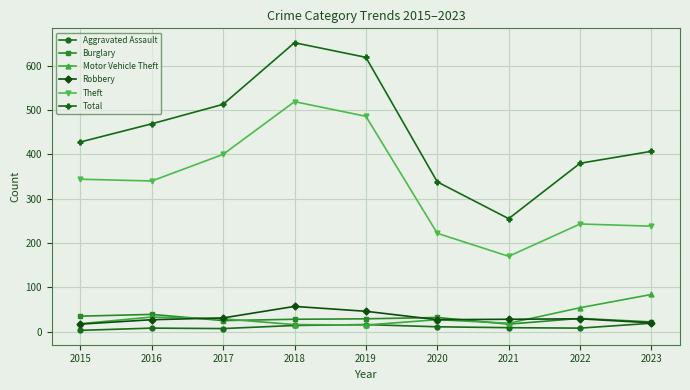

Which series has the largest total across all categories?

Total